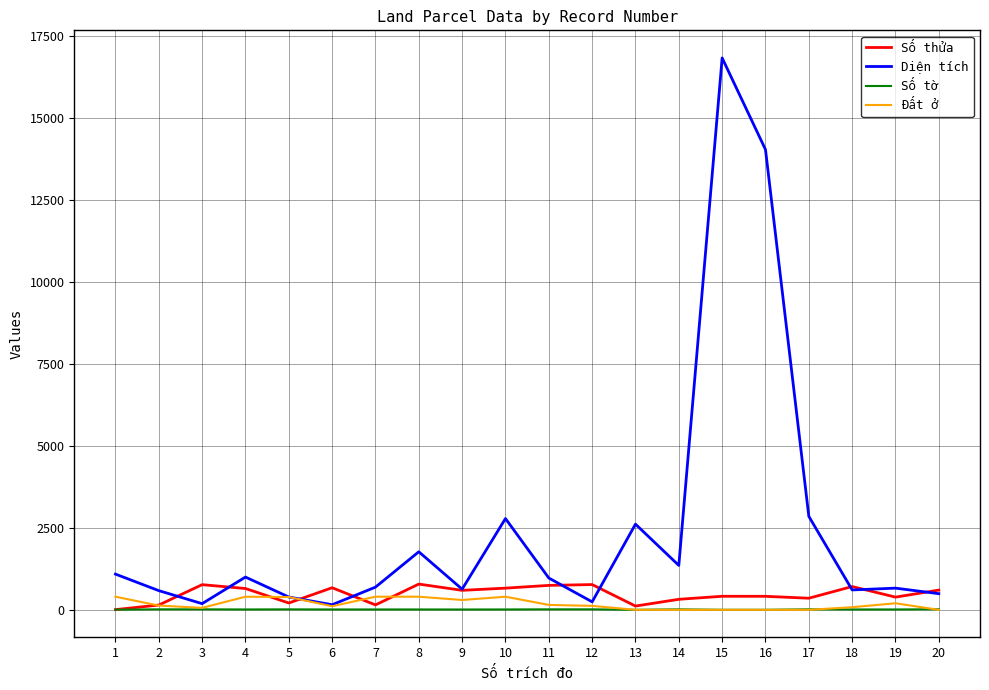

At how many categories does at least one series exceed 13536?

2